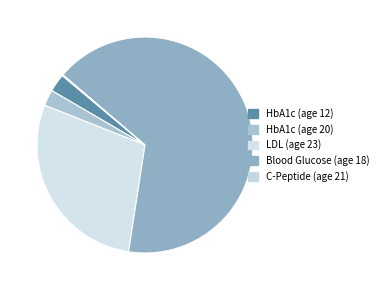

To the nearest percent, what is the combined percentage of LDL (age 23) and Blood Glucose (age 18)?

95%